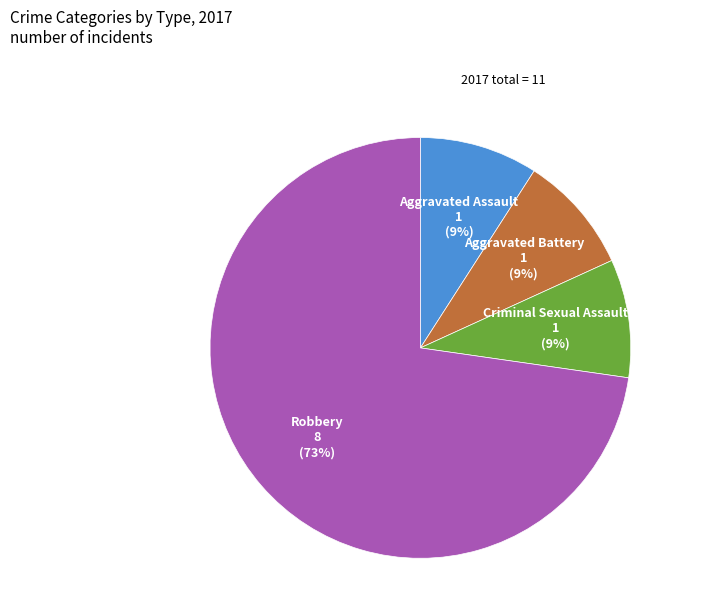

Does any single category account for the majority?

Yes